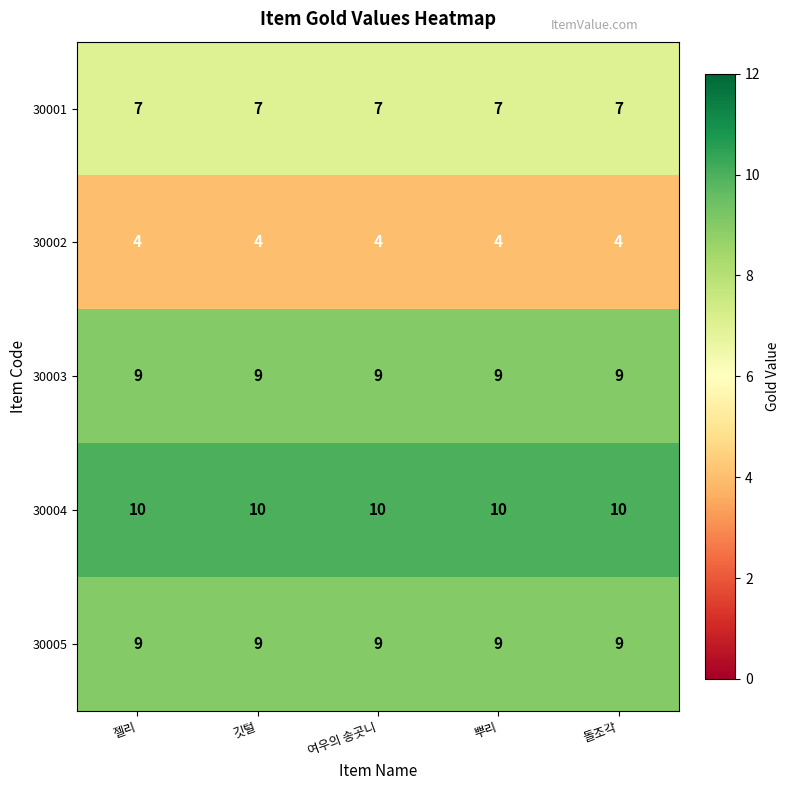

What value does the 30001 series have at 깃털?

7